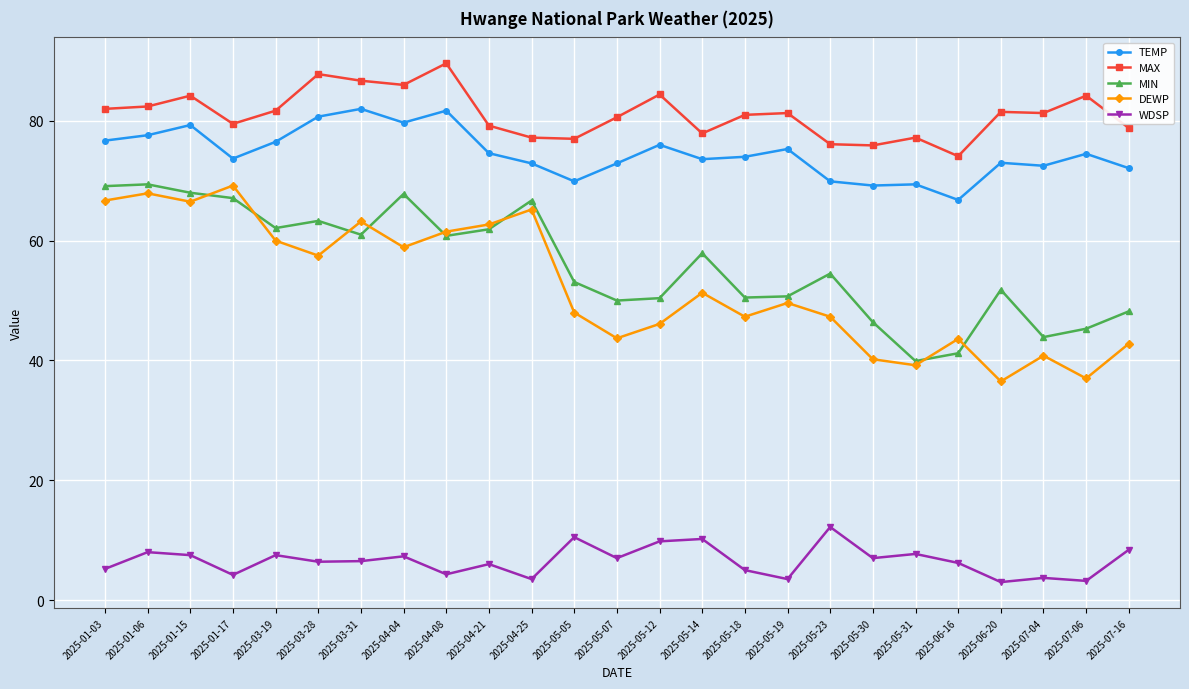

What is the lowest value of the TEMP series?

66.8